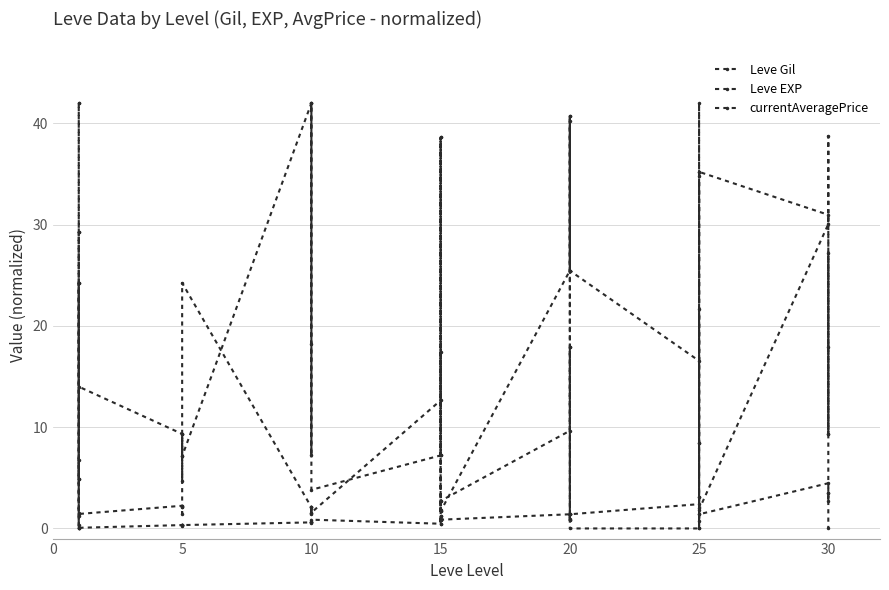

At which category does Leve Gil reach its first local valley?

5